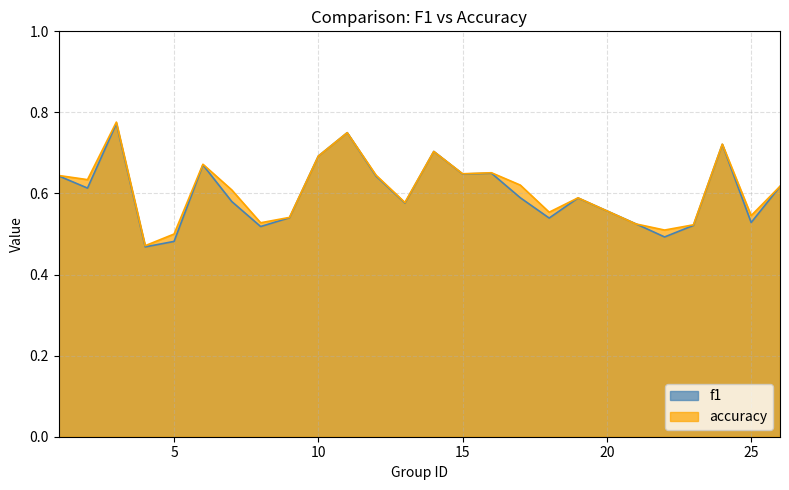

Rank the series at 23 from lowest to highest value.

f1, accuracy